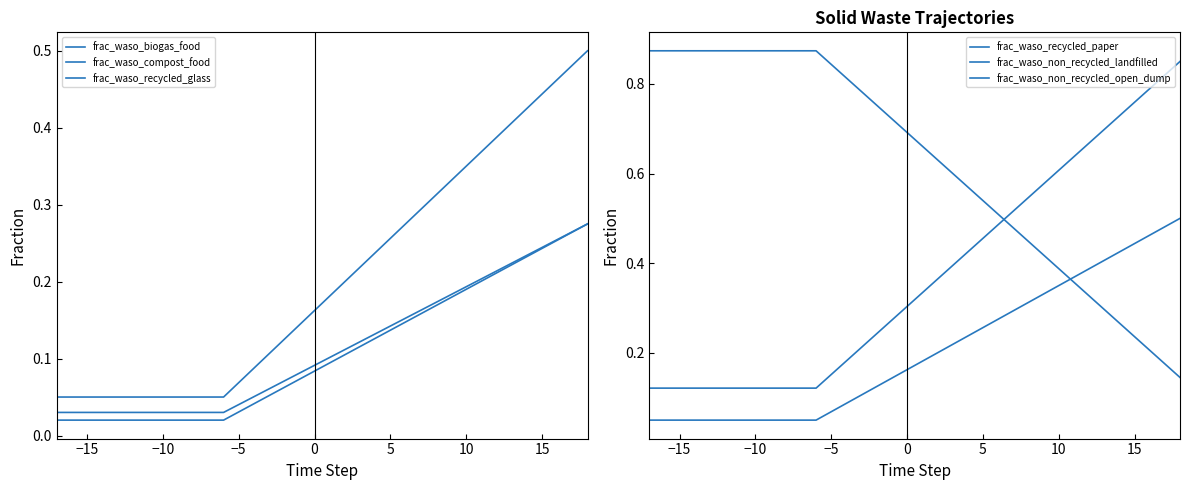

What are all the series names shown in the legend?

frac_waso_biogas_food, frac_waso_compost_food, frac_waso_recycled_glass, frac_waso_recycled_paper, frac_waso_non_recycled_landfilled, frac_waso_non_recycled_open_dump